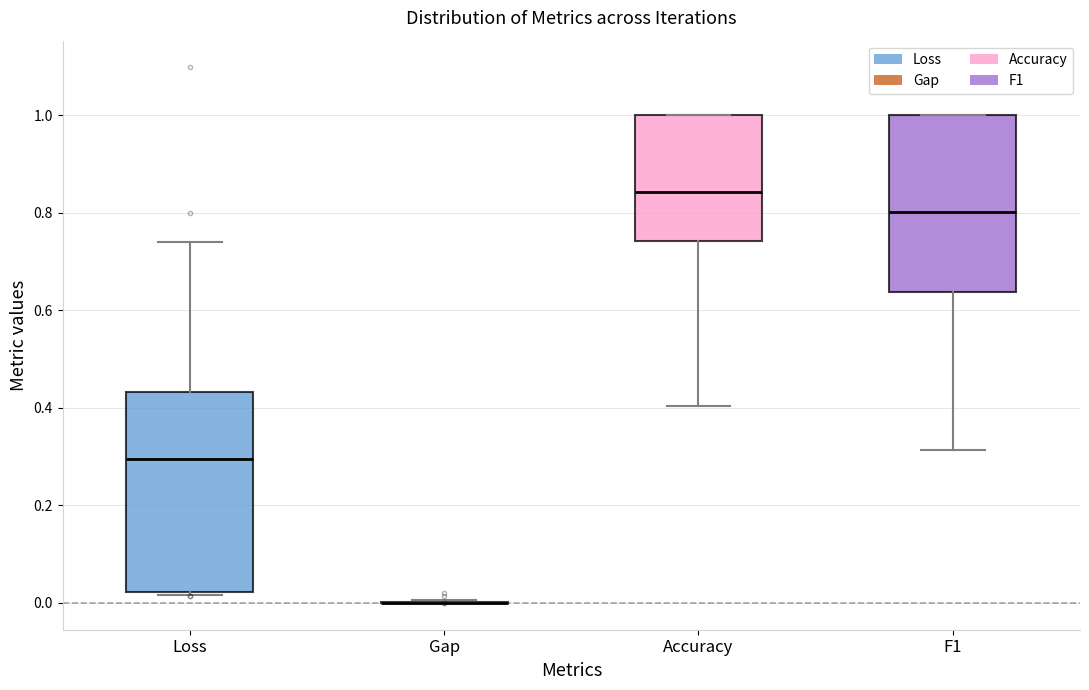

Reading left to right, read every box against the y-axis: the position of its median line, the range the box covers, and the ends of its whiskers. The values are not printed on the chart, so give them approximately, as read against the axis.

Loss: median 0.30, box 0.02 to 0.44, whiskers 0.02 (just below the box's lower edge) to 0.74
Gap: box collapsed to a line at 0.00, whiskers 0.00 to 0.00
Accuracy: median 0.84, box 0.74 to 1.00, whiskers 0.40 to 1.00
F1: median 0.80, box 0.64 to 1.00, whiskers 0.32 to 1.00